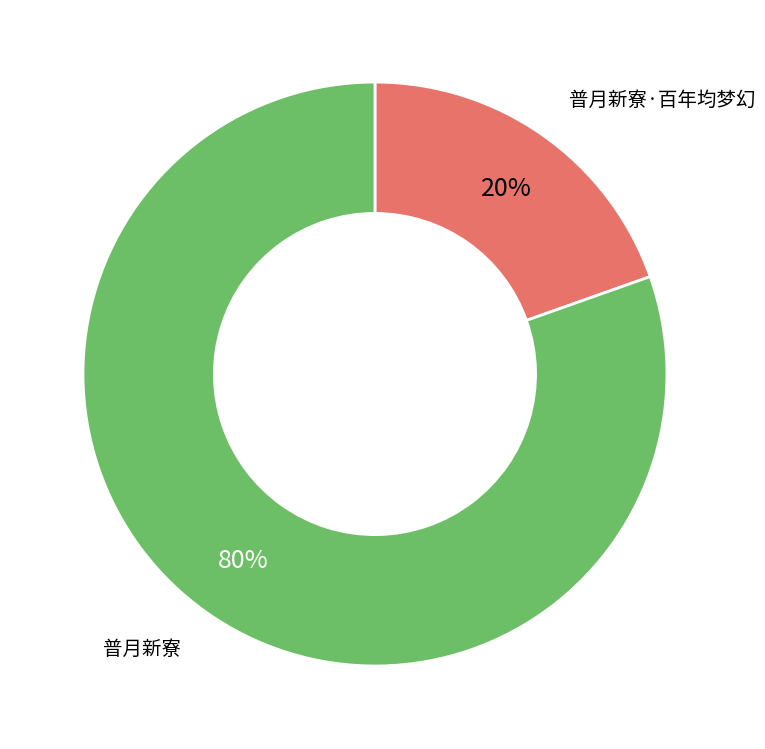

Which category accounts for the majority?

普月新寮